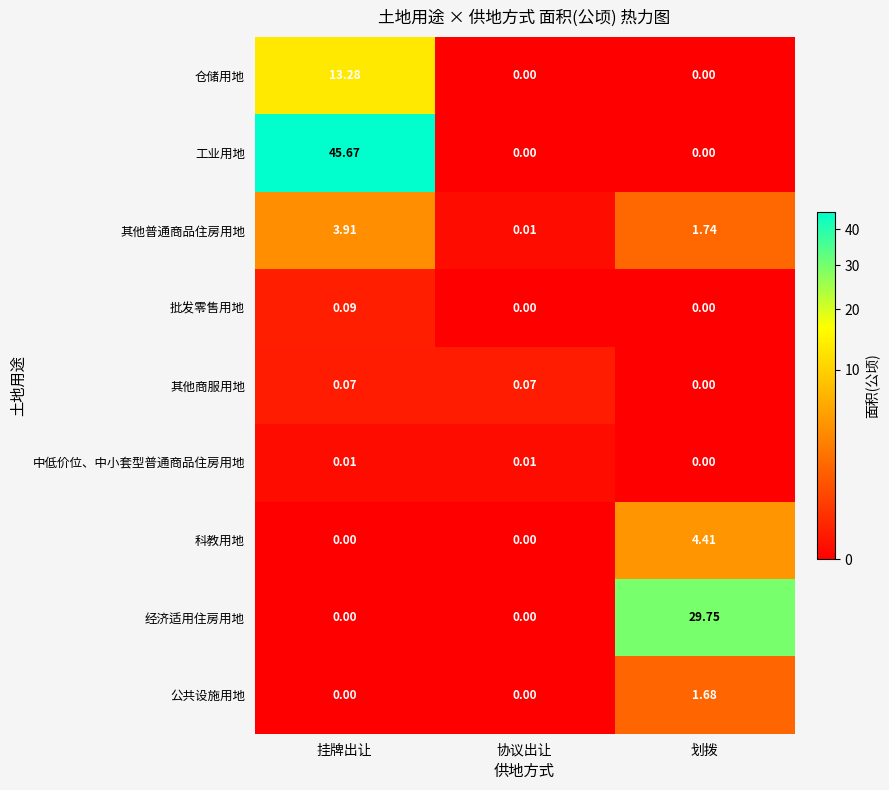

At which category is the sum across all series the highest?

挂牌出让